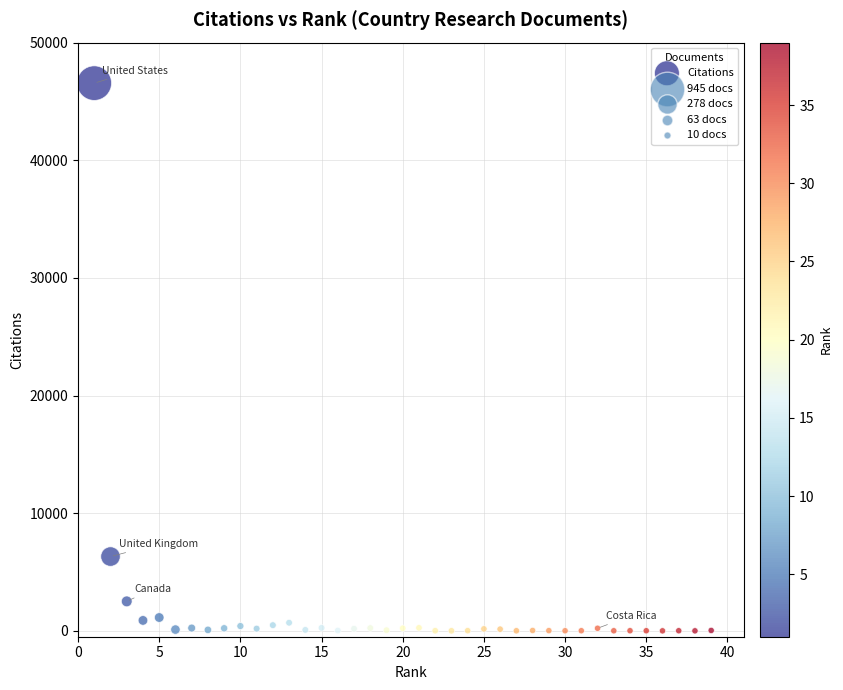

What Y value in the scatter plot is closest to 23278?

6315